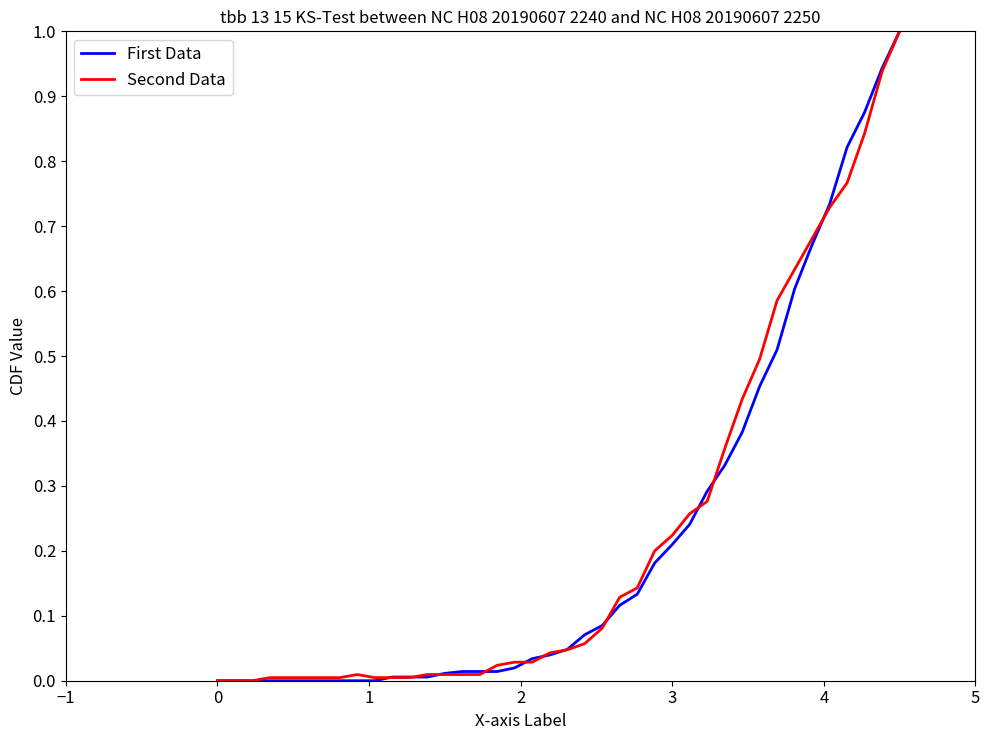

What is the maximum value shown in the chart?

1.0